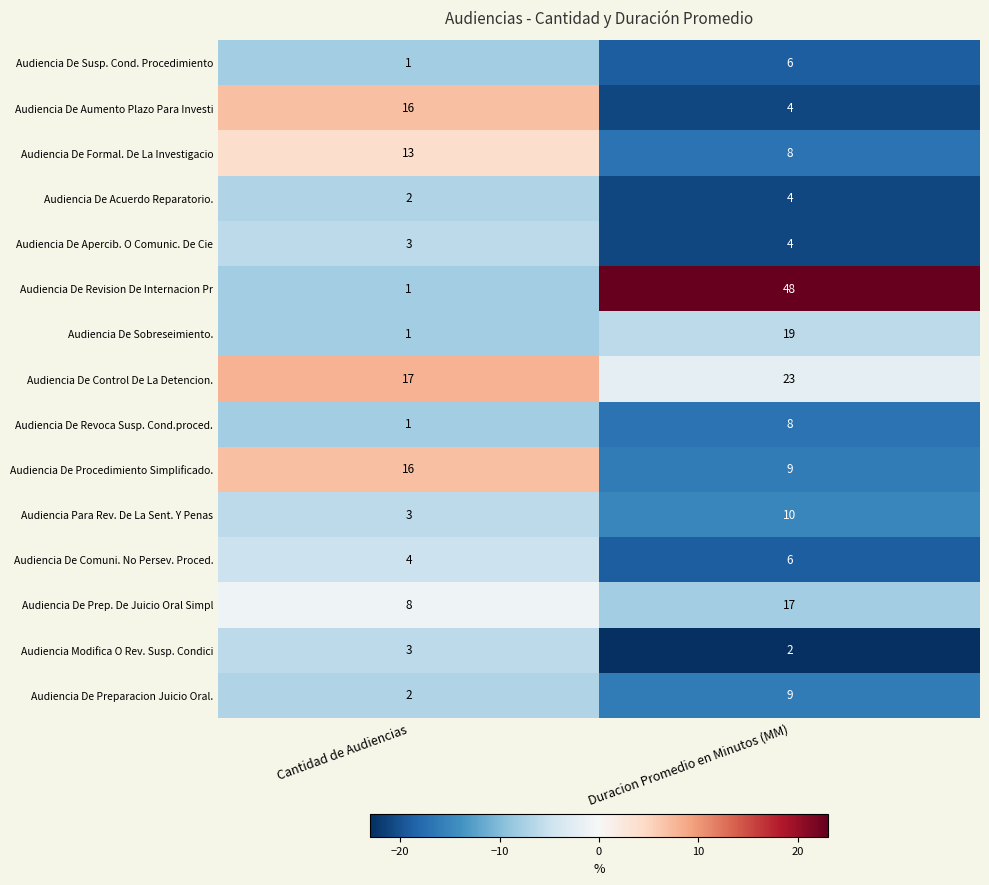

What is the difference between the maximum and minimum values in the Audiencia De Formal. De La Investigacio series?

5